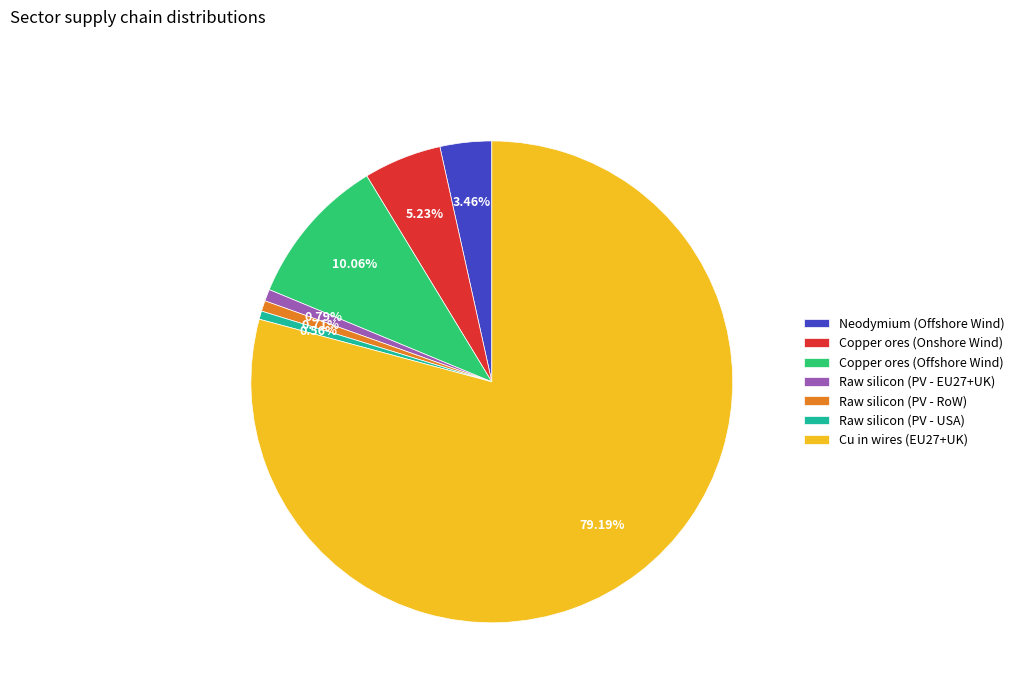

Is it true that Raw silicon (PV - RoW) is 7% of the pie?

False